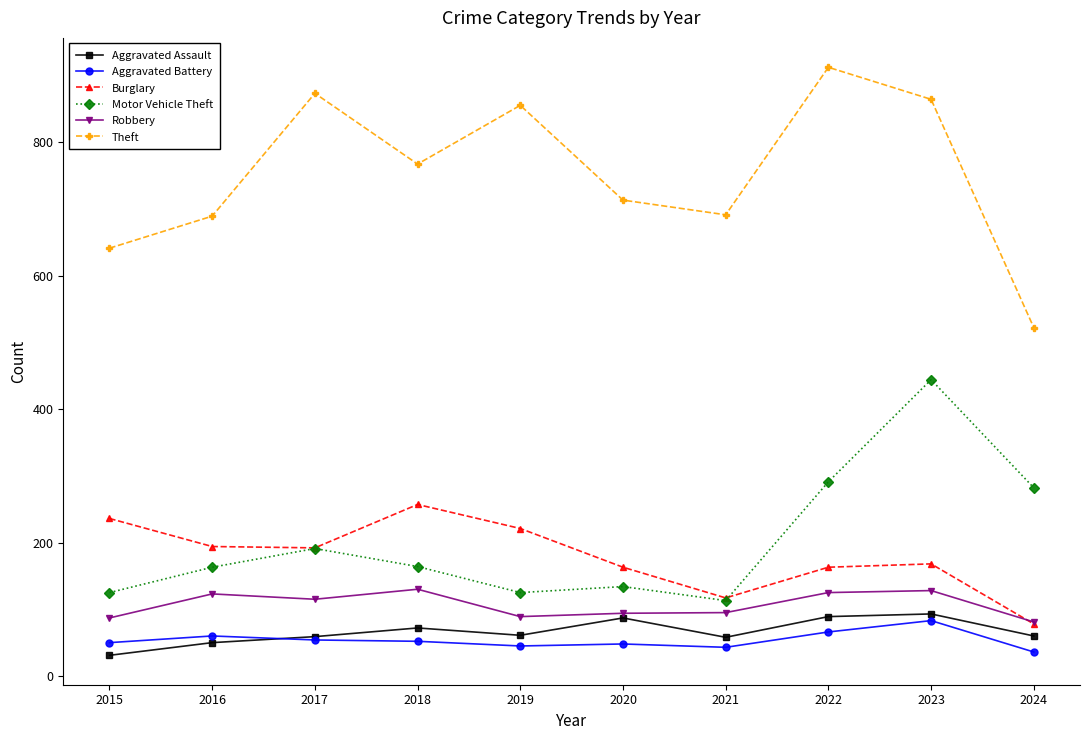

At which label does Theft reach its peak?

2022